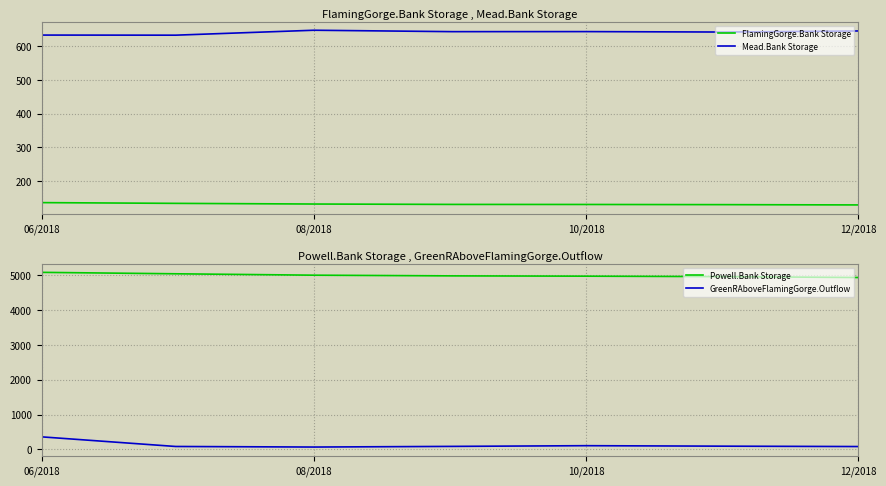

What is the average value of the Powell.Bank Storage series?

5001.6